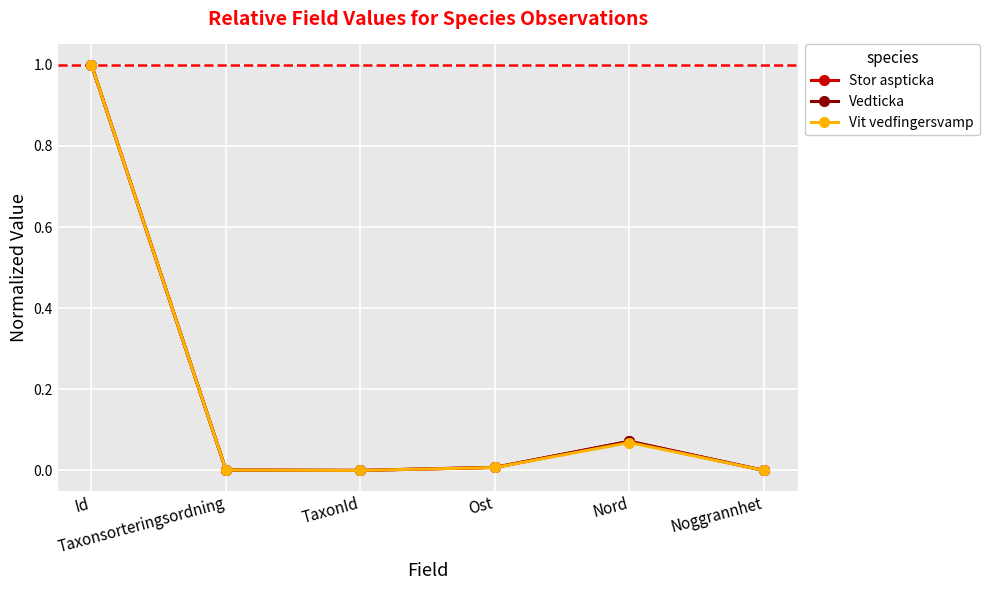

What is the maximum value shown in the chart?

1.0